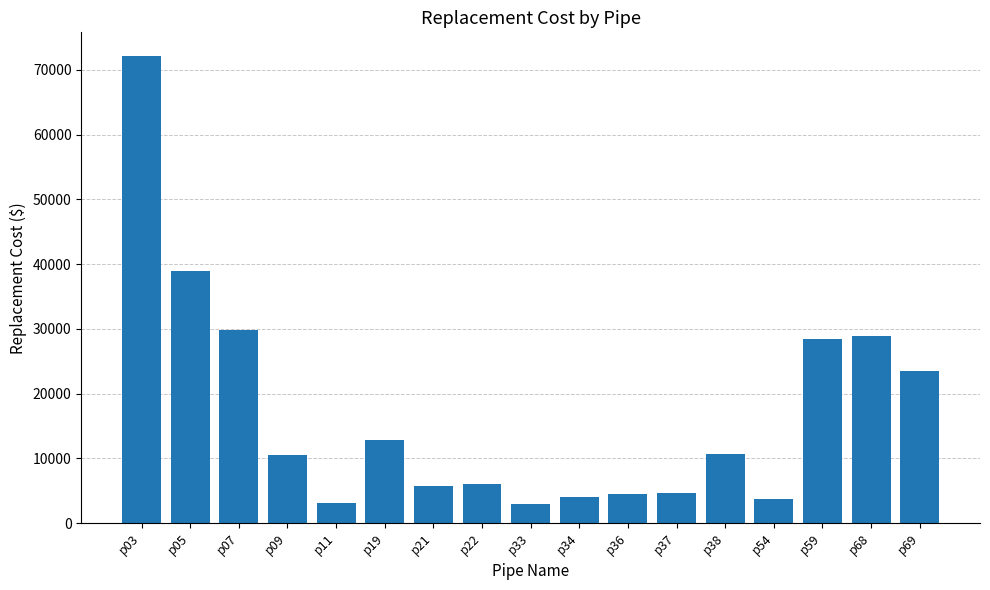

Which has a higher value, p11 or p21?

p21